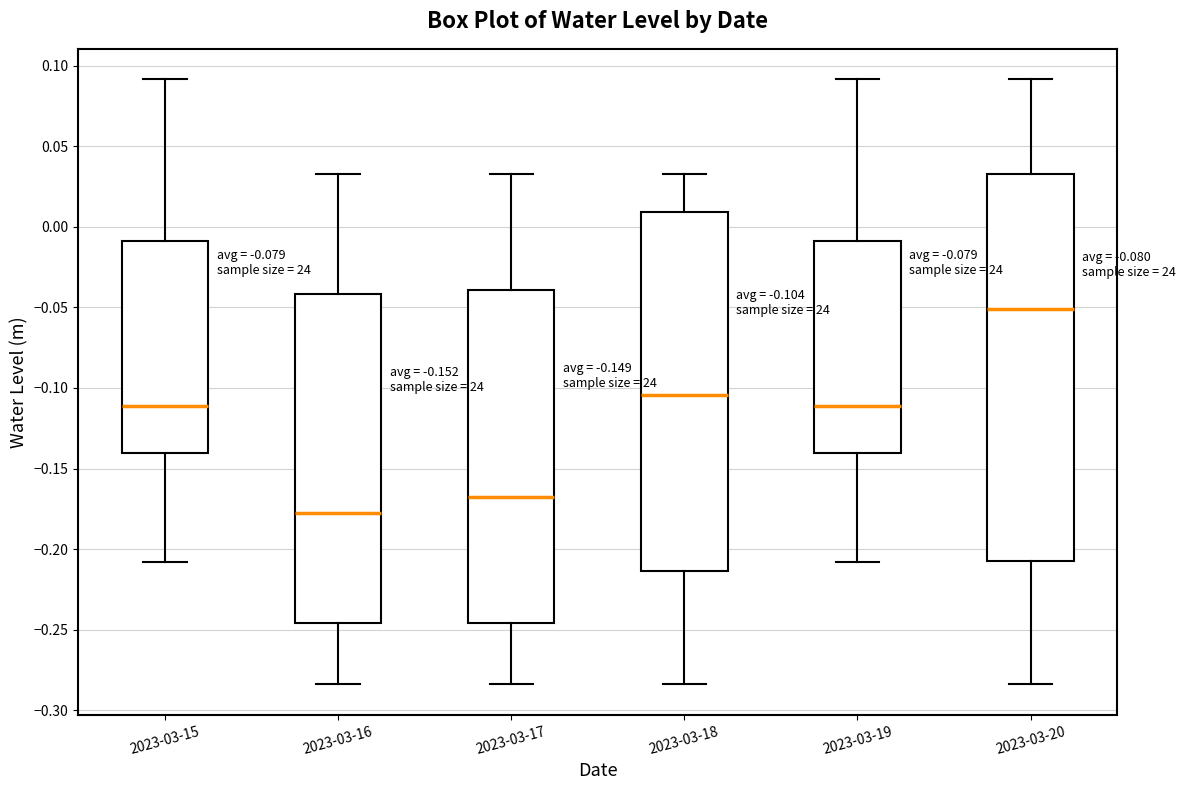

Comparing the boxes themselves (not the whiskers), which one is the tallest?

2023-03-20